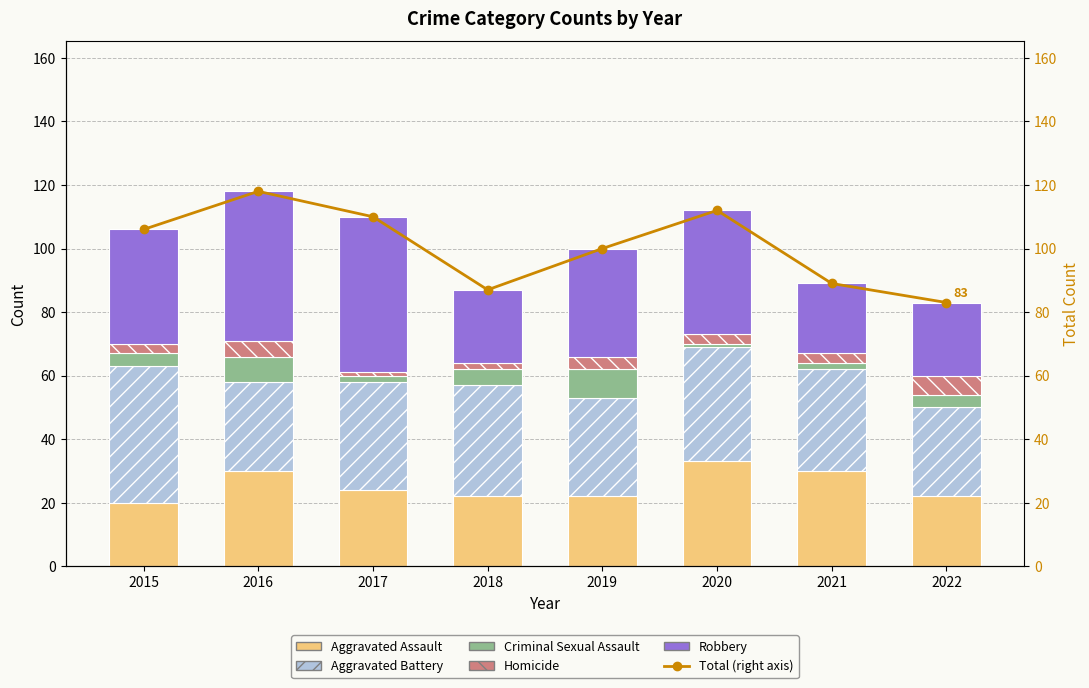

What is the greatest value displayed?

118